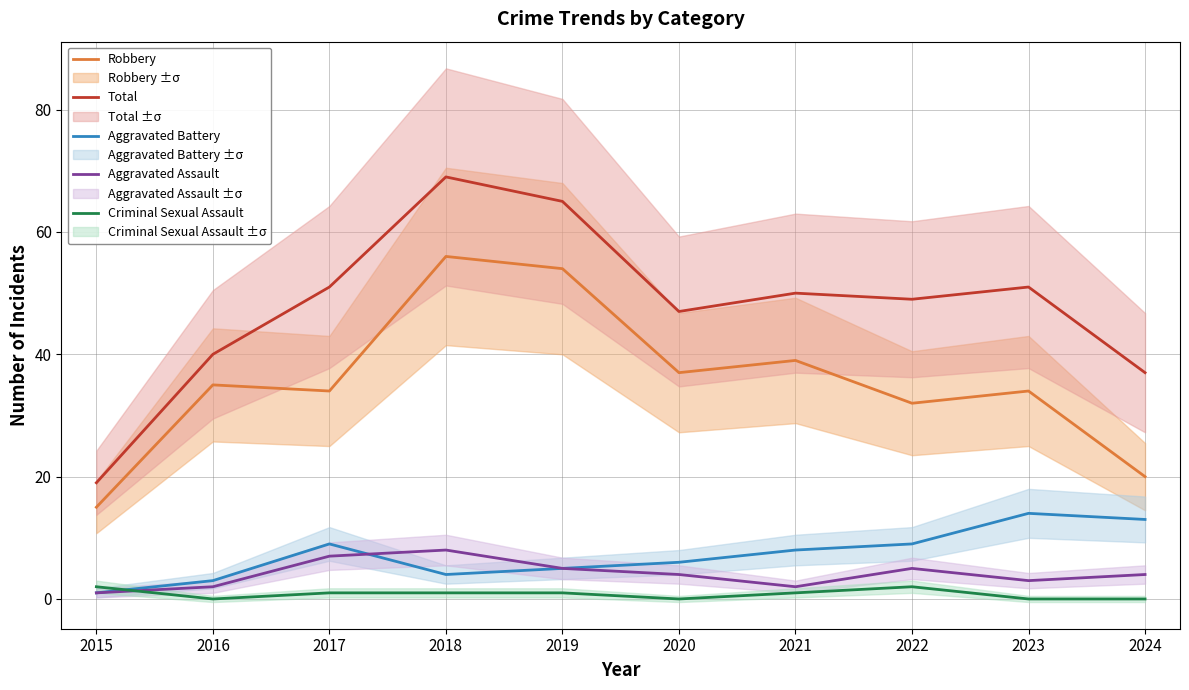

What is the minimum value for Aggravated Battery?

1